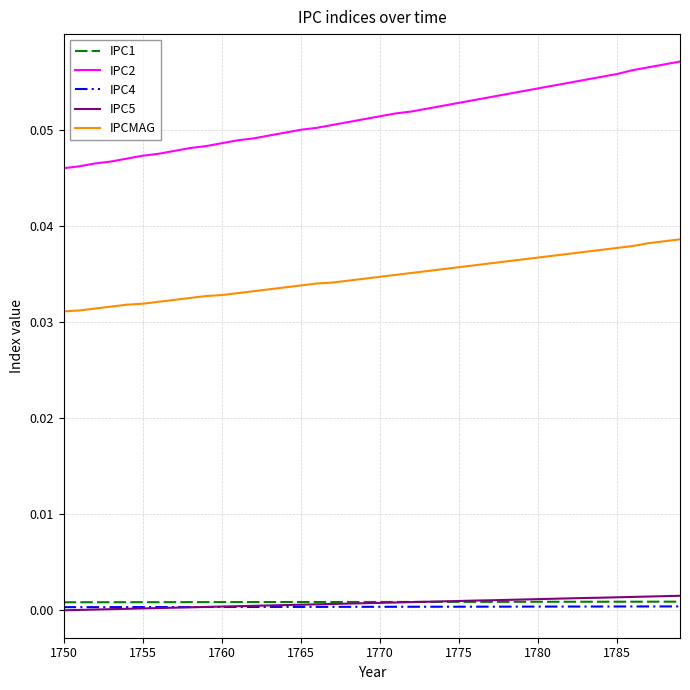

How many series are shown in this chart?

5